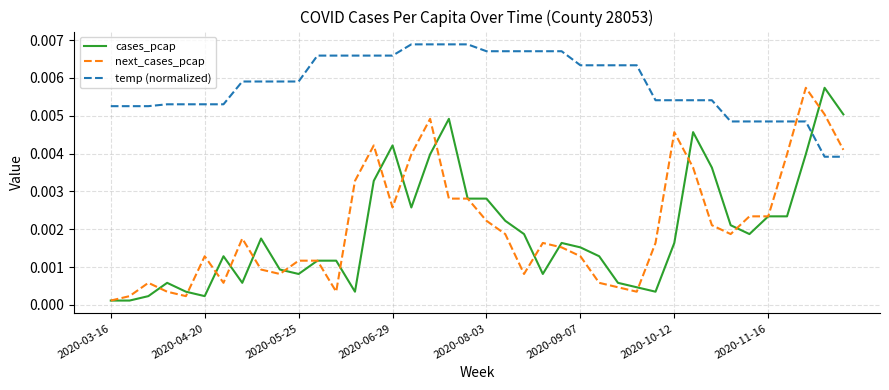

Which series has the largest total across all categories?

temp (normalized)